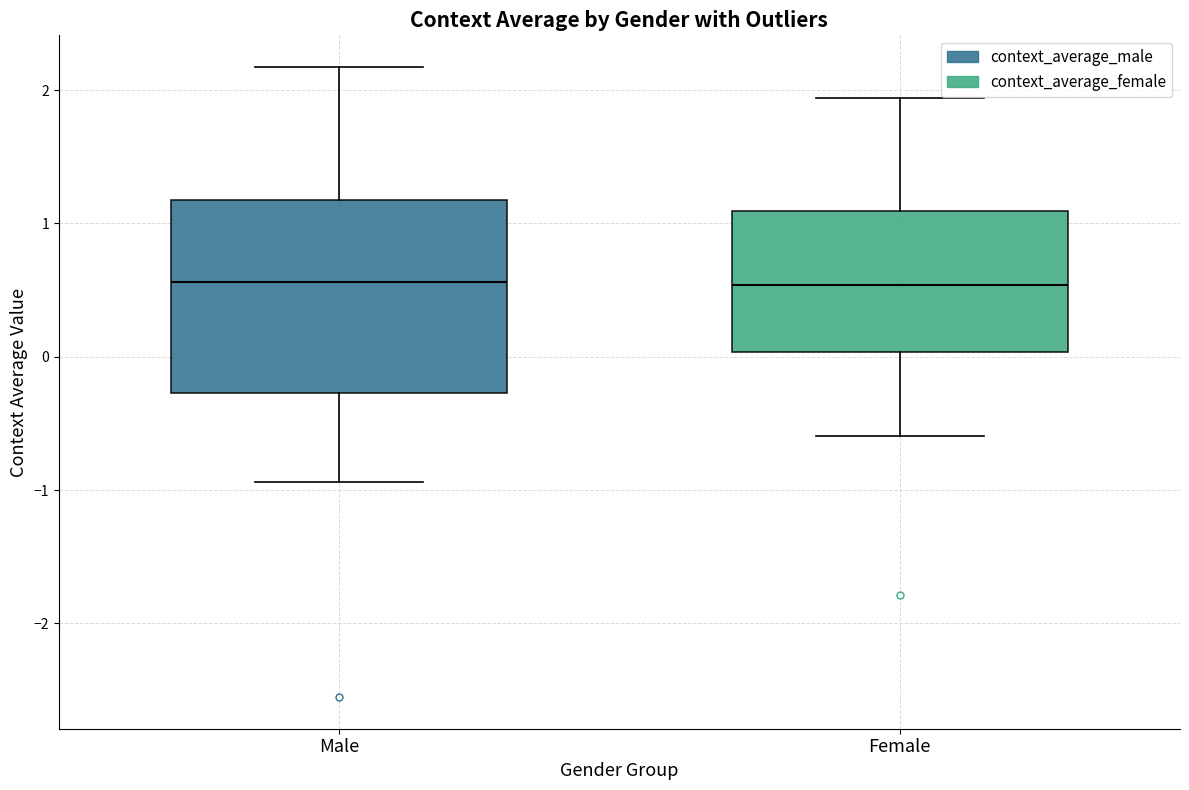

Where does the upper whisker of the box for Female end on the y-axis? The values are not printed on the chart, so give them approximately, as read against the axis.

1.9